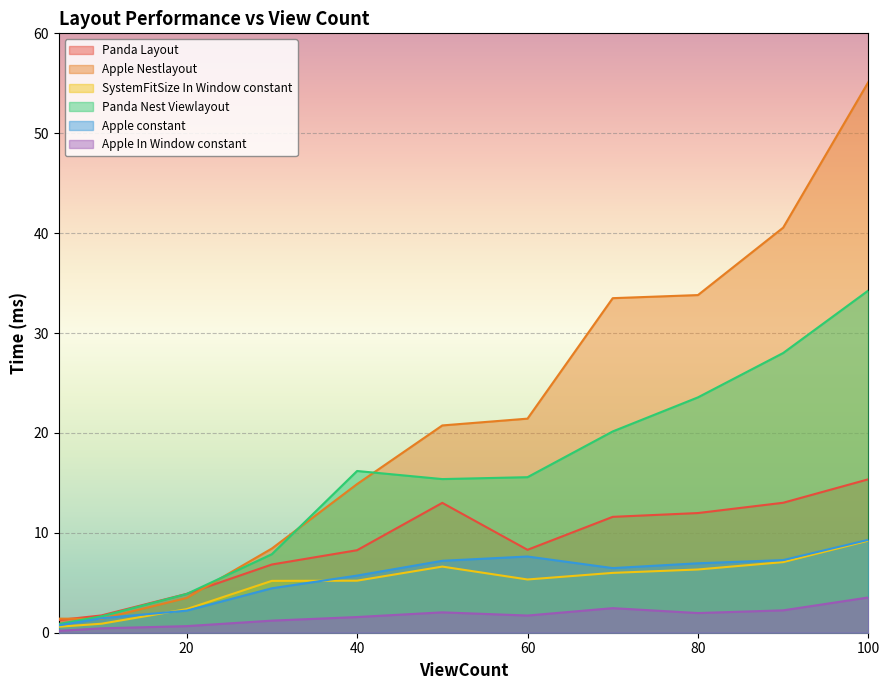

Between 20 and 70, which series saw the biggest shift?

Apple Nestlayout